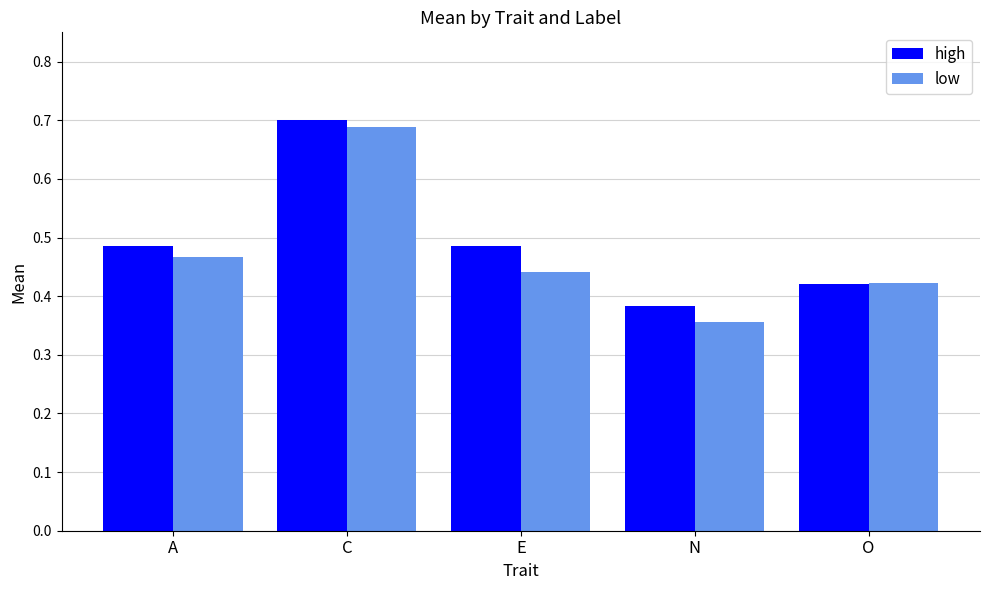

What is the sum of all low values?

2.4